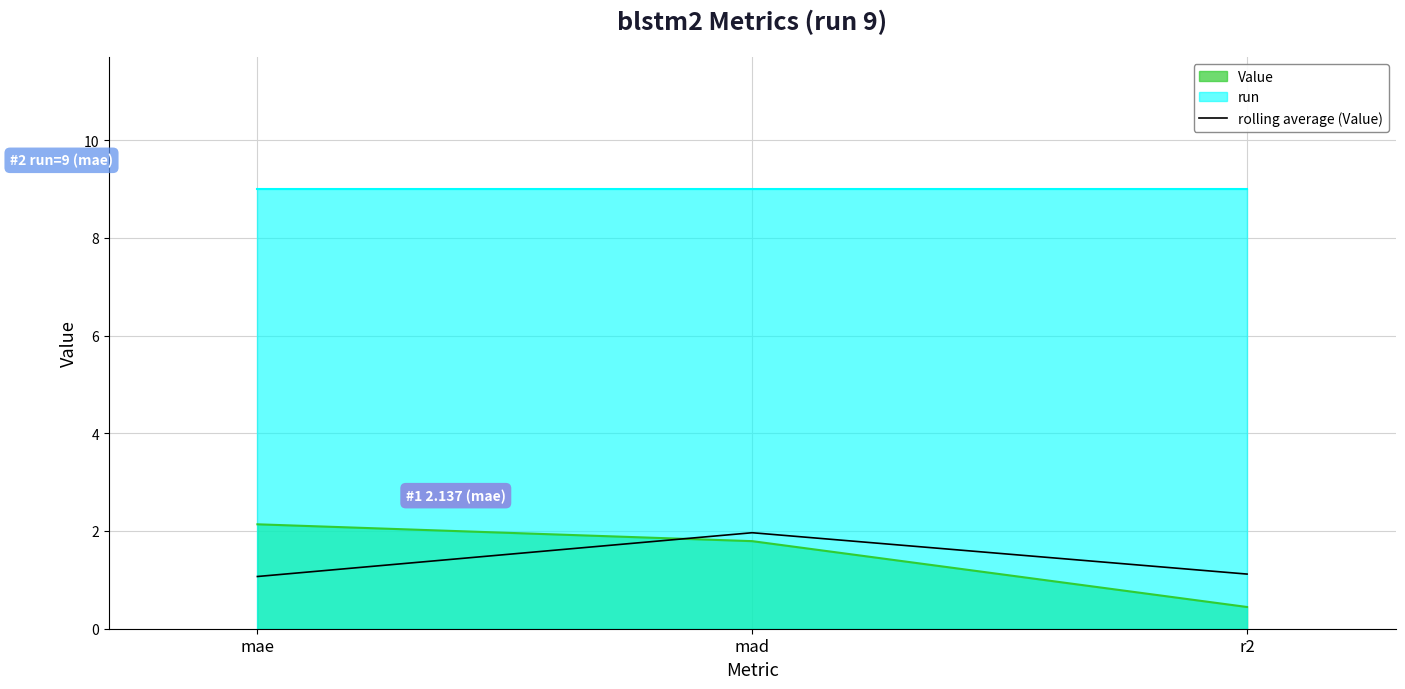

Is the value of rolling average (Value) at r2 greater than the value of Value at mad?

No